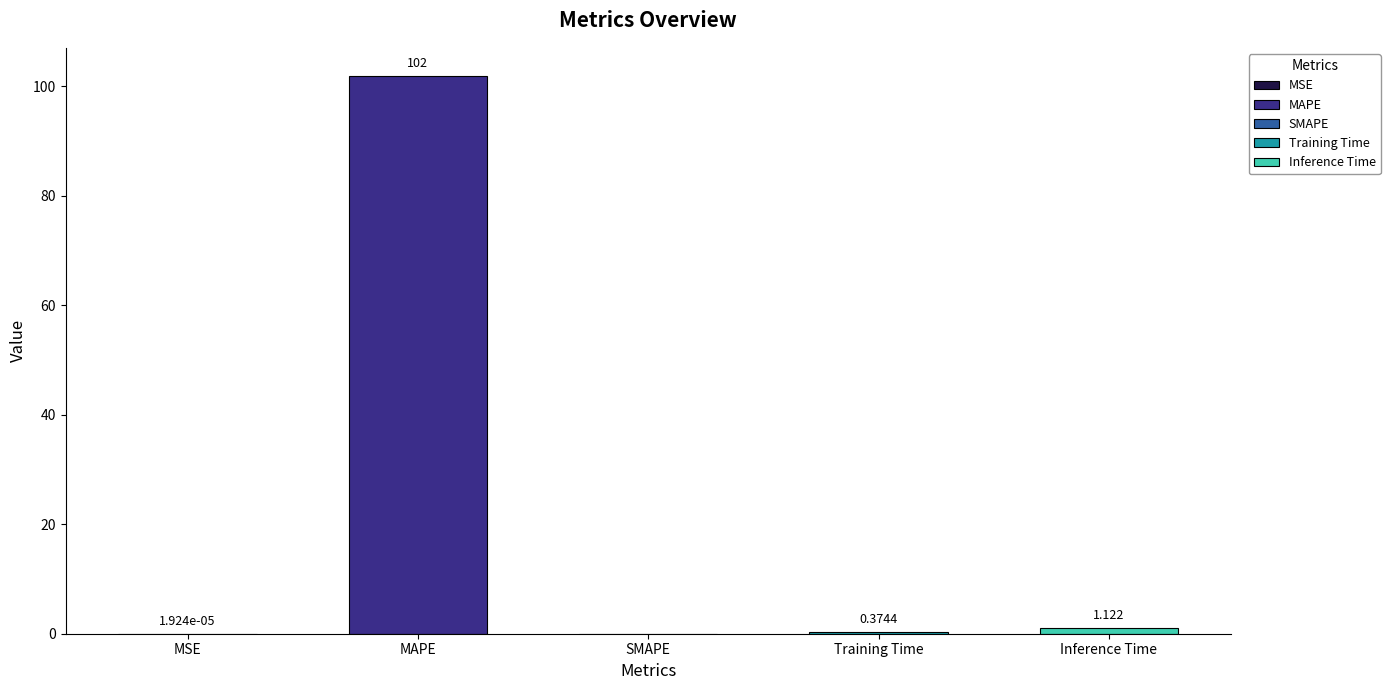

Is it true that the value at Training Time is 0.1?

False